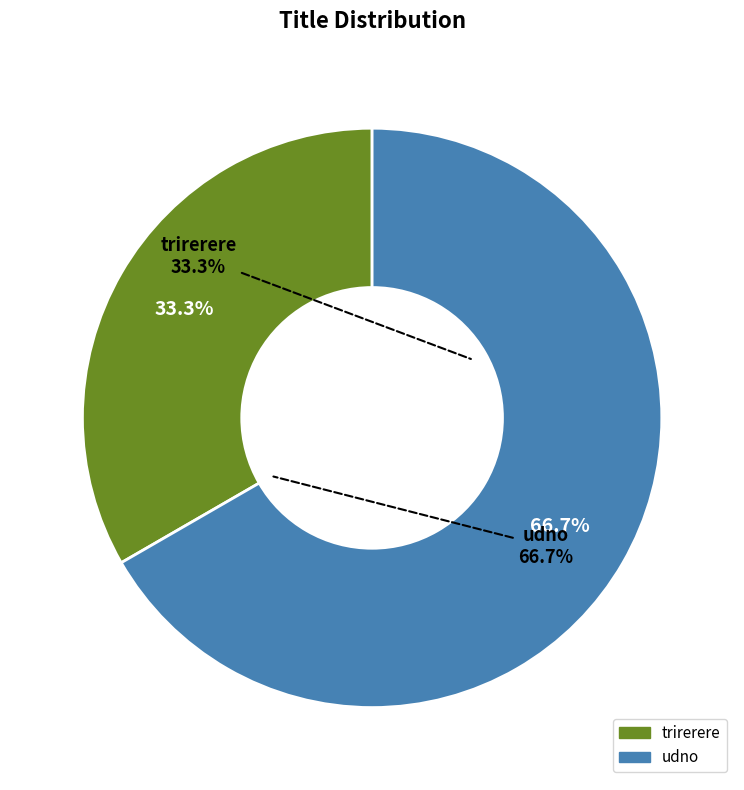

What is the largest slice in the pie chart?

udno